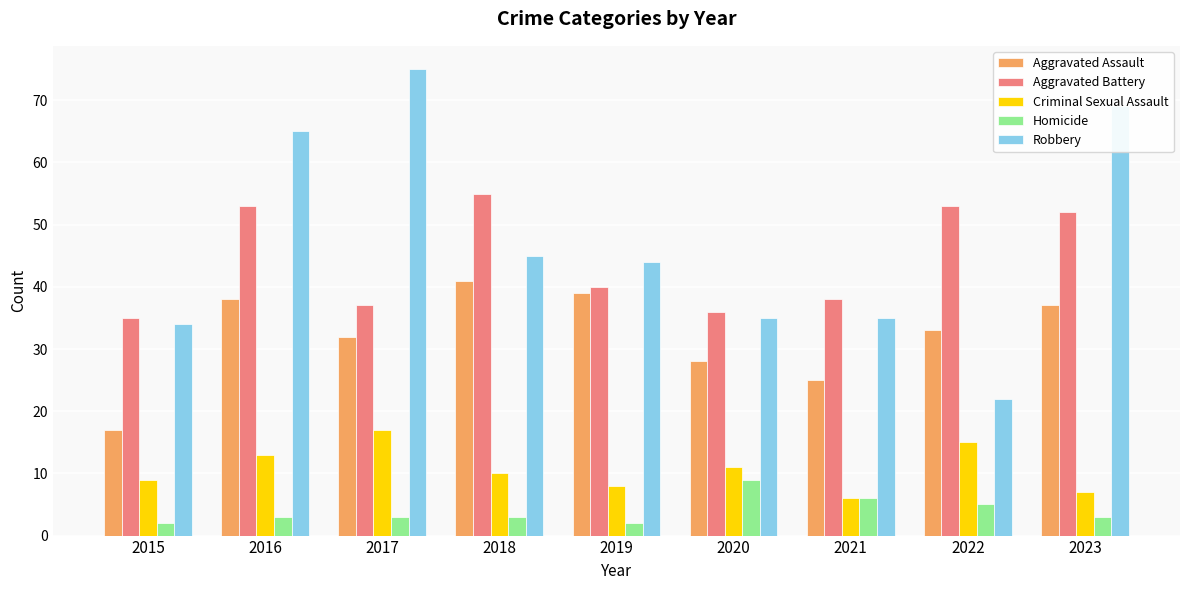

What is the greatest value displayed?

75